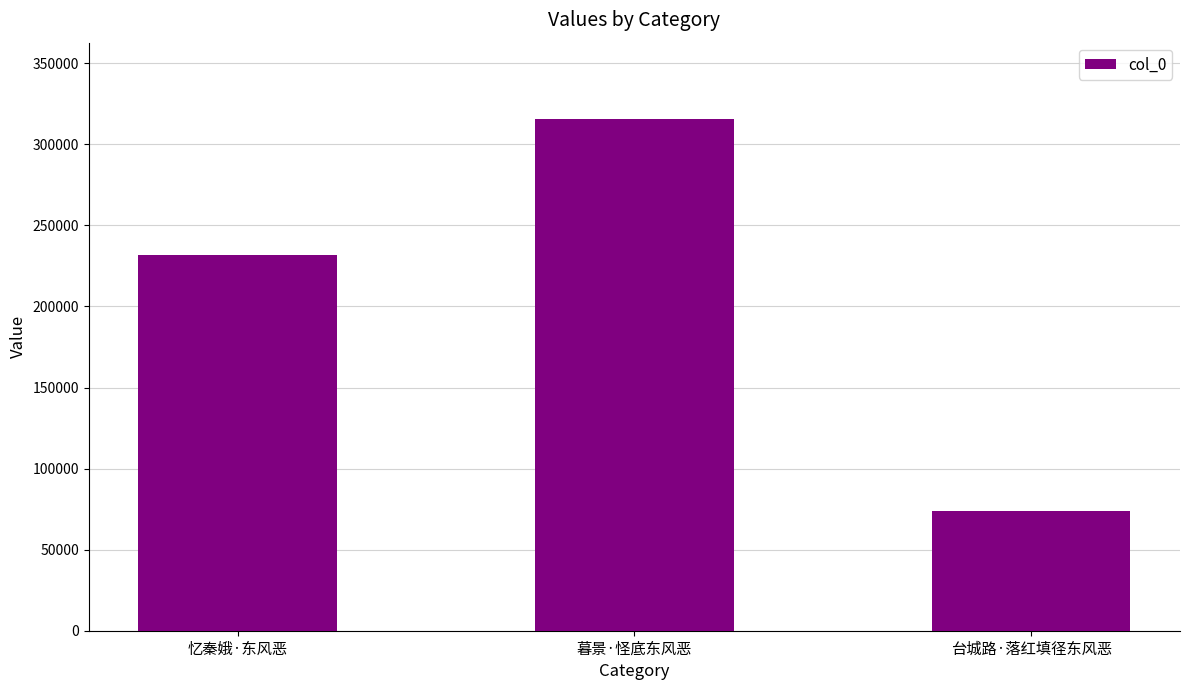

What is the value of the 3rd bar from the left?

74056